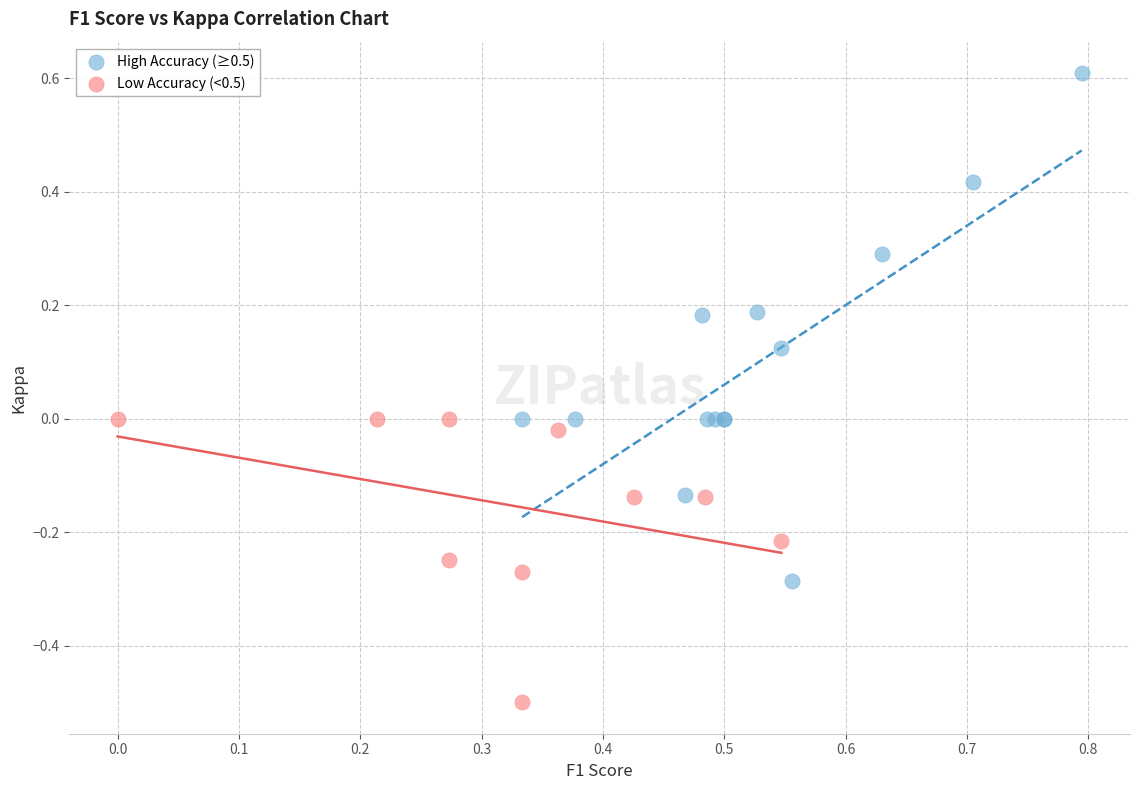

Which series has the widest spread of Y values?

High Accuracy (≥0.5)